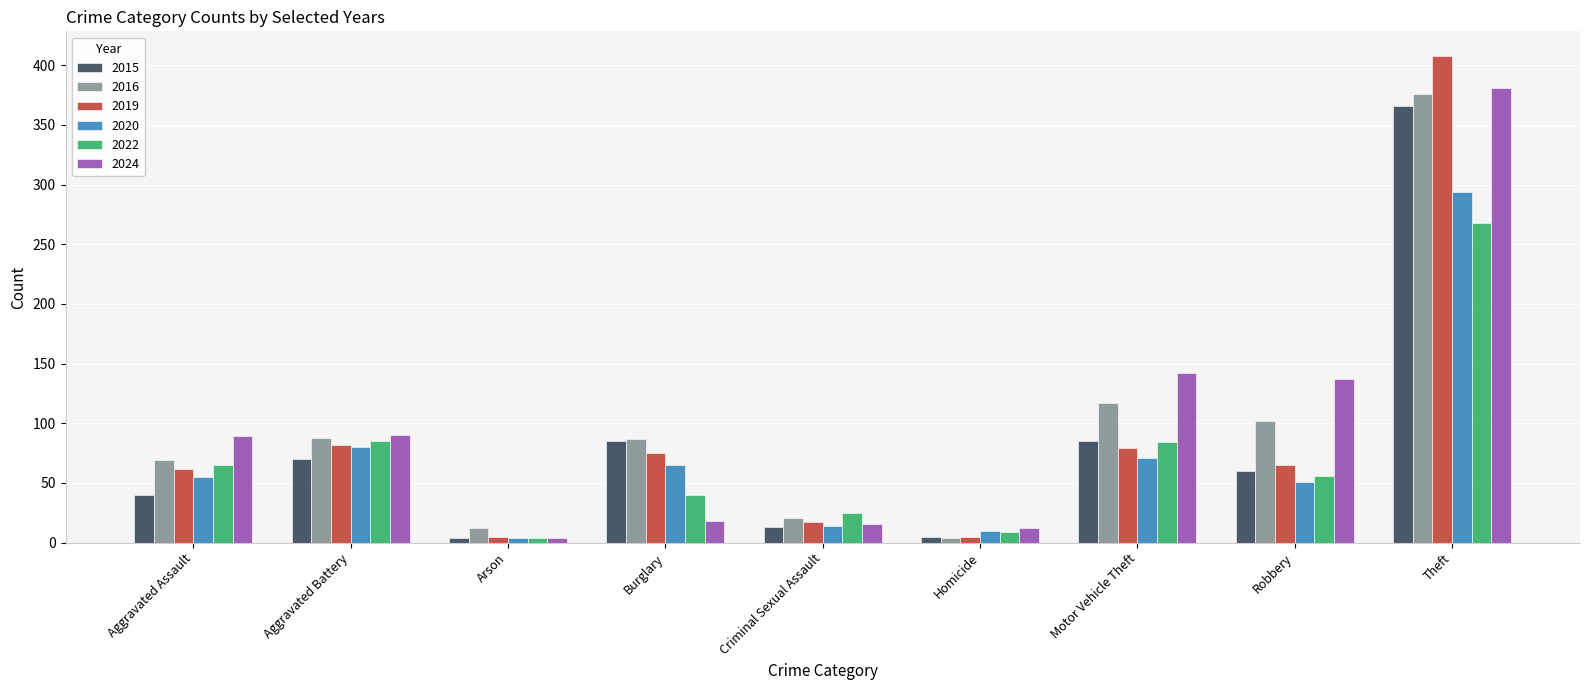

What are all the series names shown in the legend?

2015, 2016, 2019, 2020, 2022, 2024